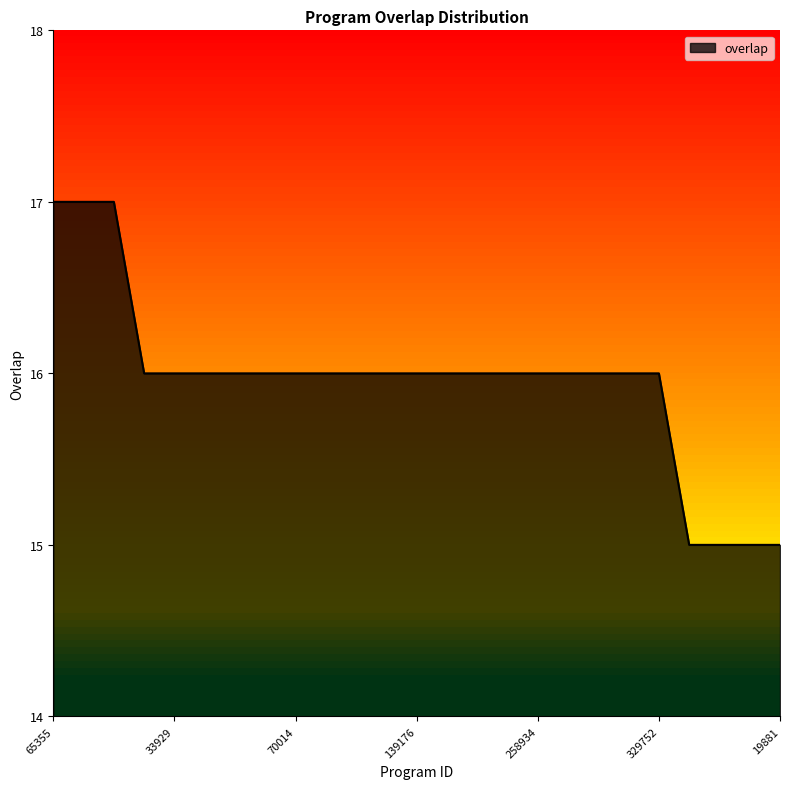

What is the minimum value shown in the chart?

15